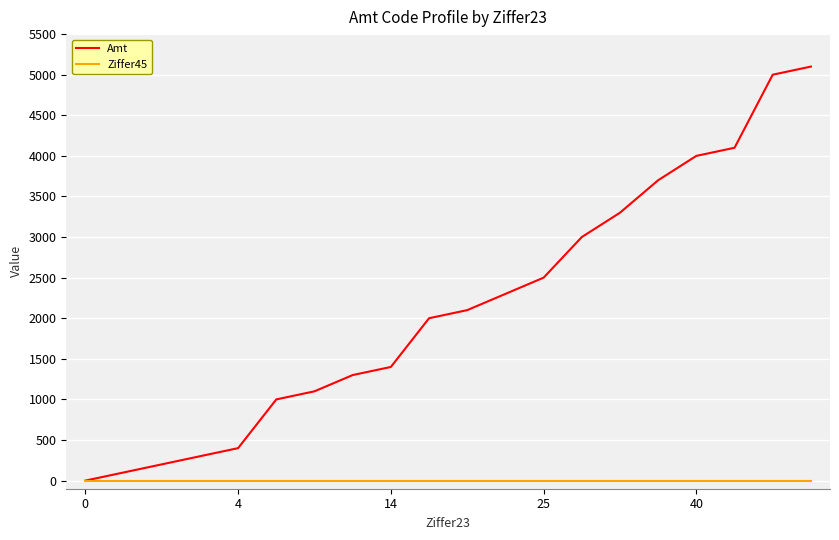

Is this an area chart (filled region under the line)?

No